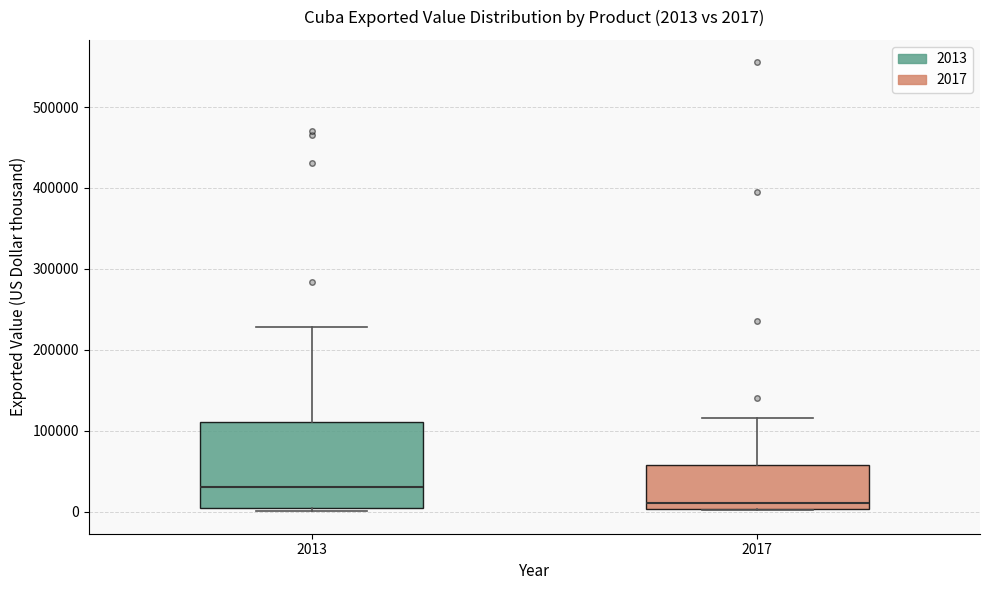

Comparing the boxes themselves (not the whiskers), which one is the tallest?

2013